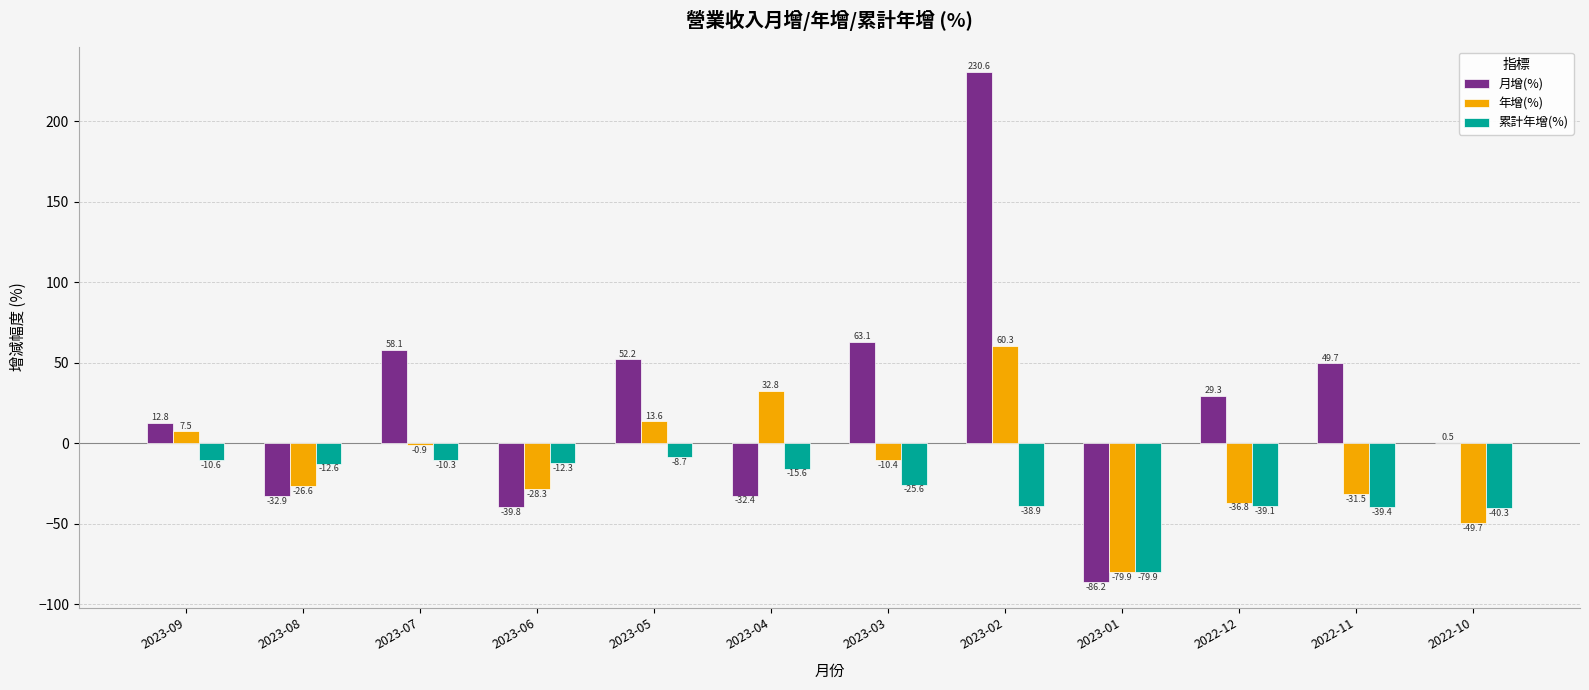

The 月增(%) series shows 52.2 at 2023-05. True or false?

True